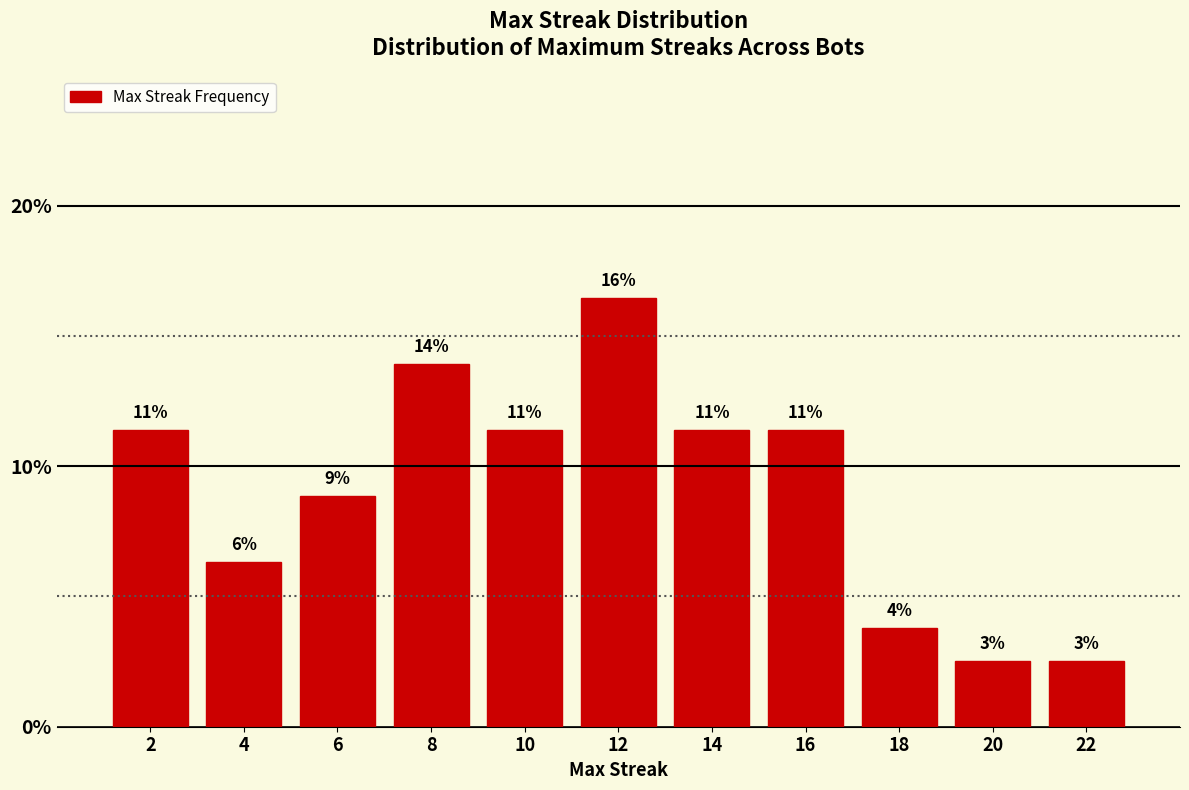

Are the bars horizontal?

No